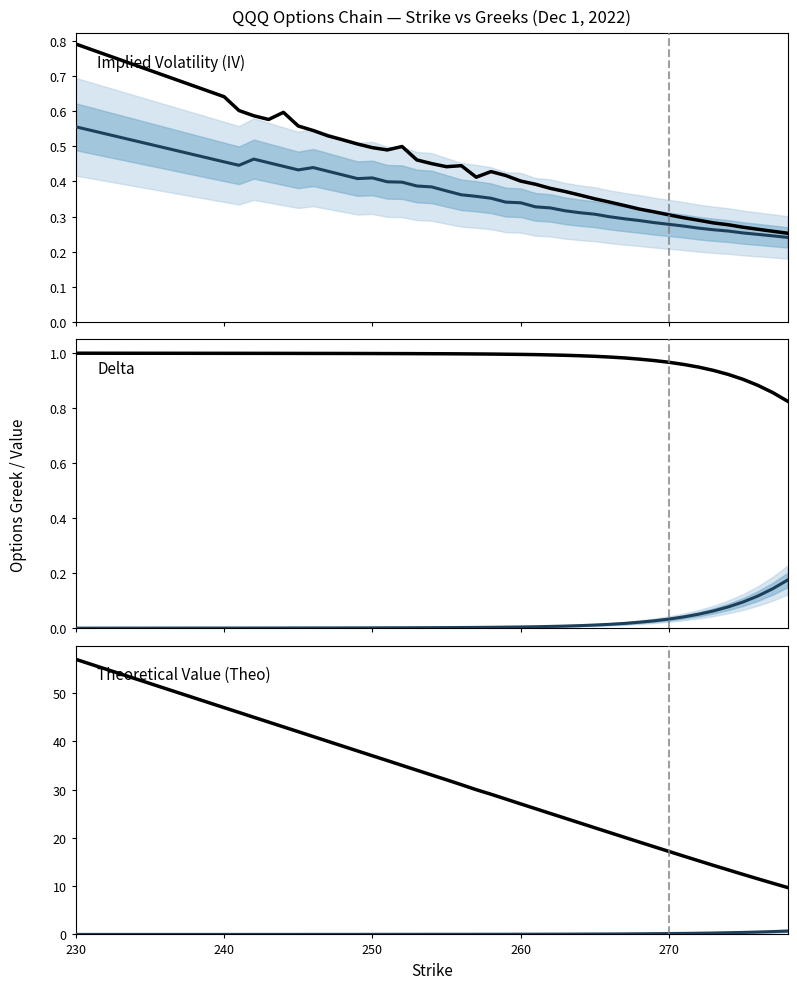

What is the highest value of the Call series series?

57.0